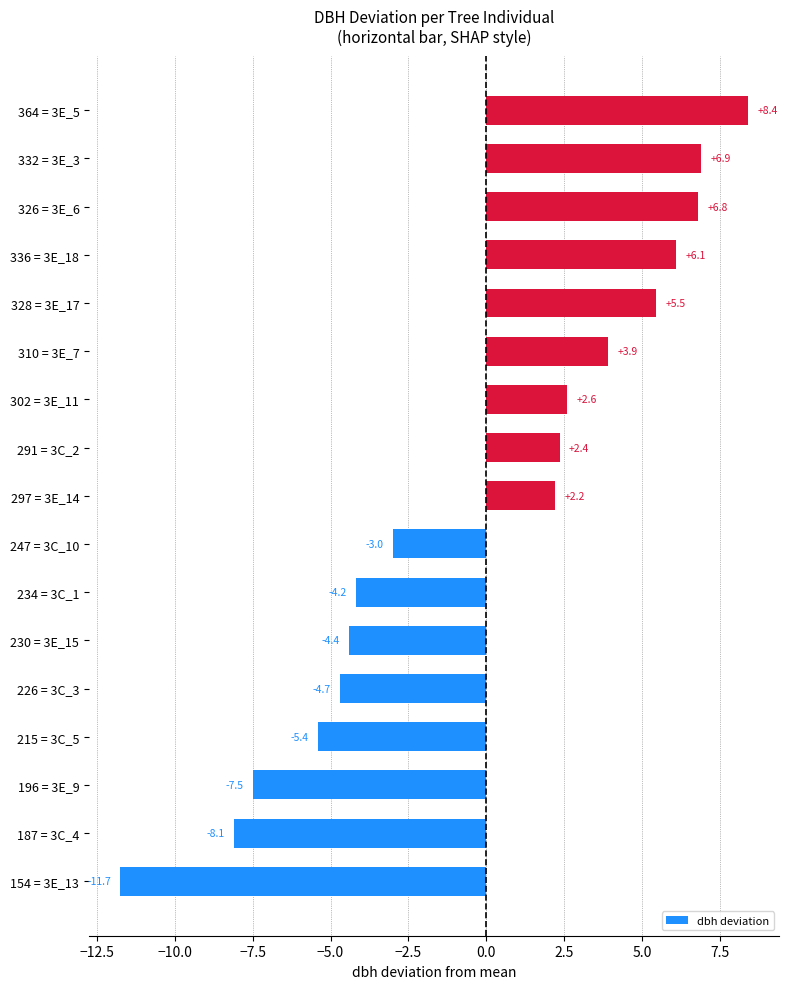

Are the bars horizontal?

Yes